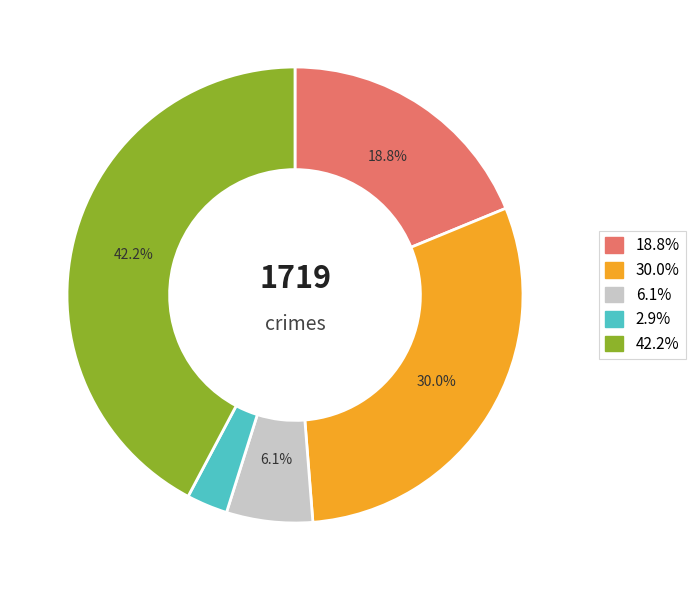

Is there a majority slice in this chart?

No